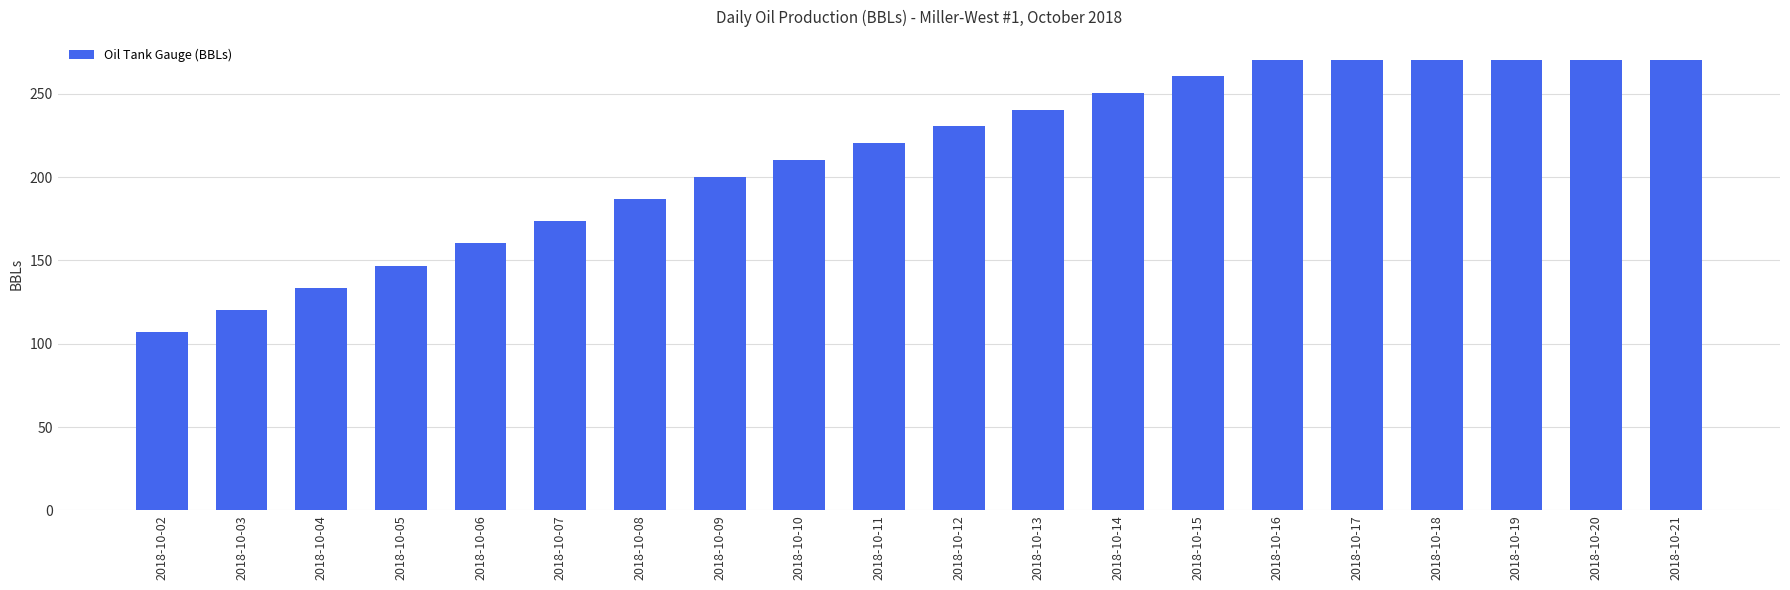

What is the maximum value shown in the chart?

270.5